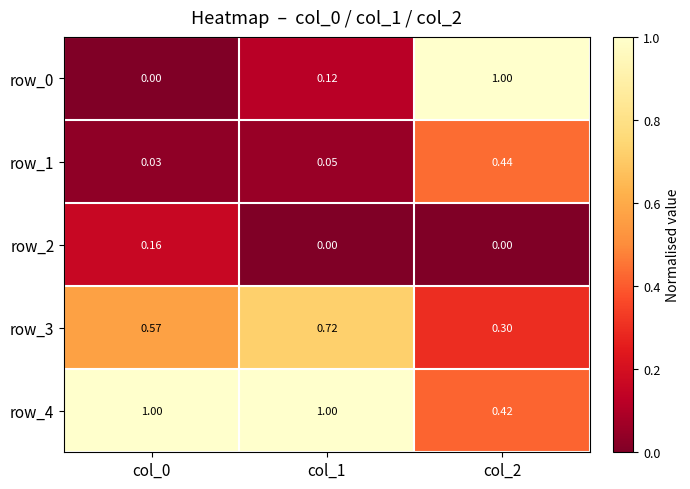

How many series are shown in this chart?

5